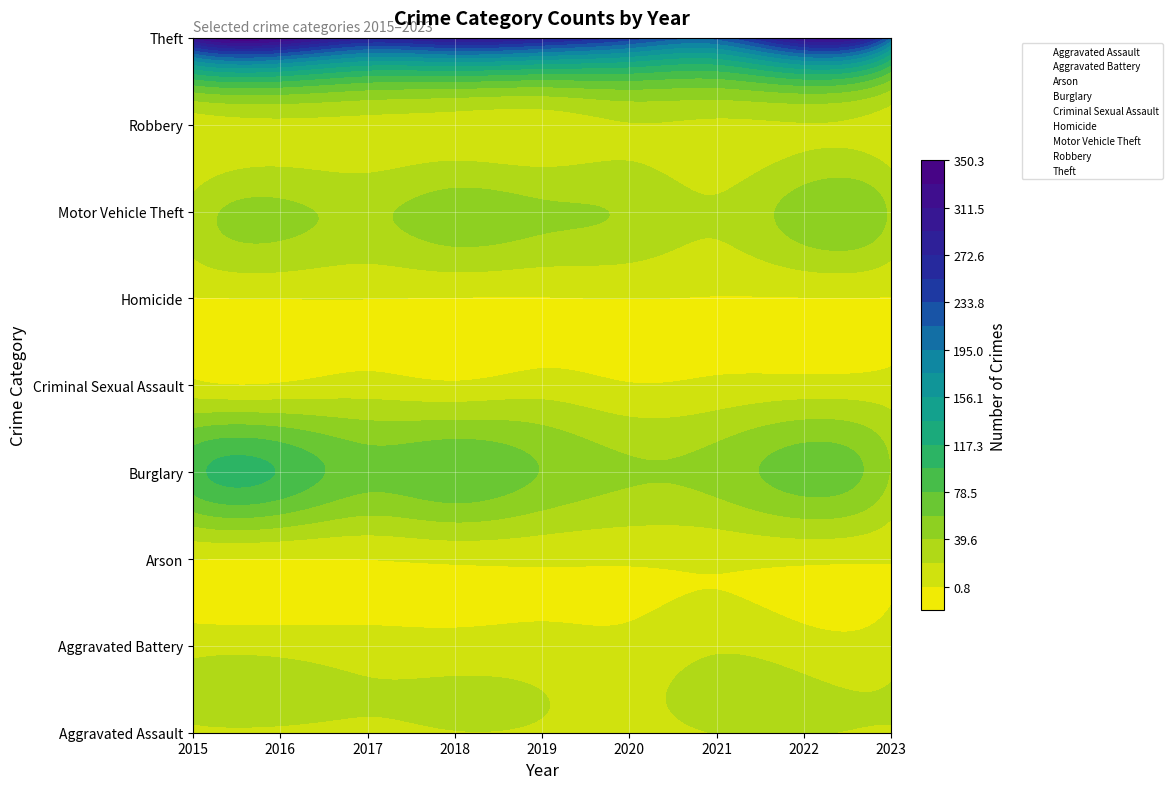

Is the value of Robbery at 2022 greater than the value of Homicide at 2019?

Yes